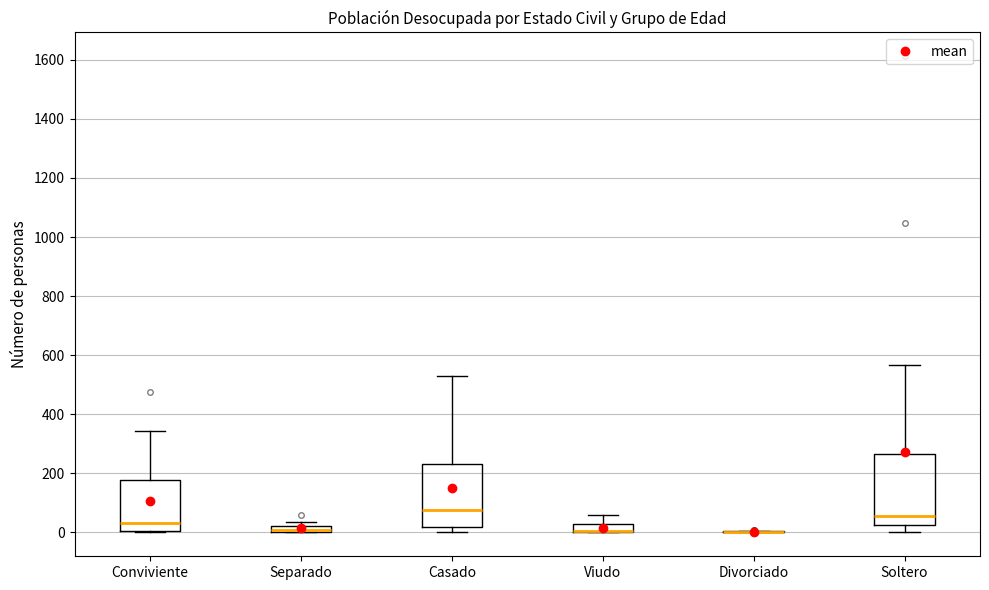

Where does the upper whisker of the box for Soltero end on the y-axis? The values are not printed on the chart, so give them approximately, as read against the axis.

560